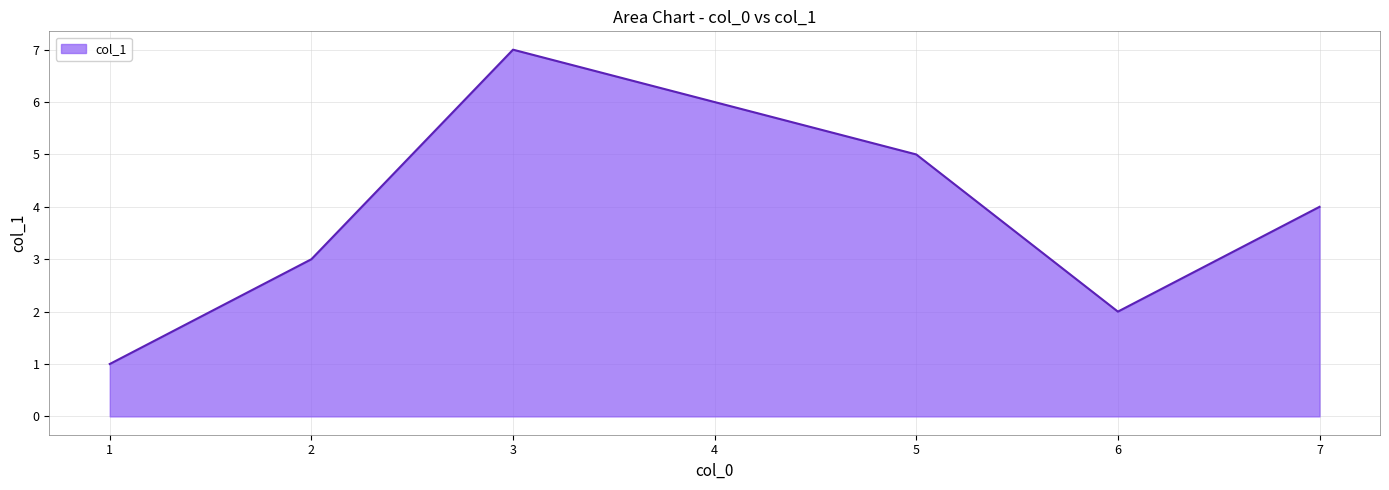

Which label corresponds to the largest value in the chart?

3